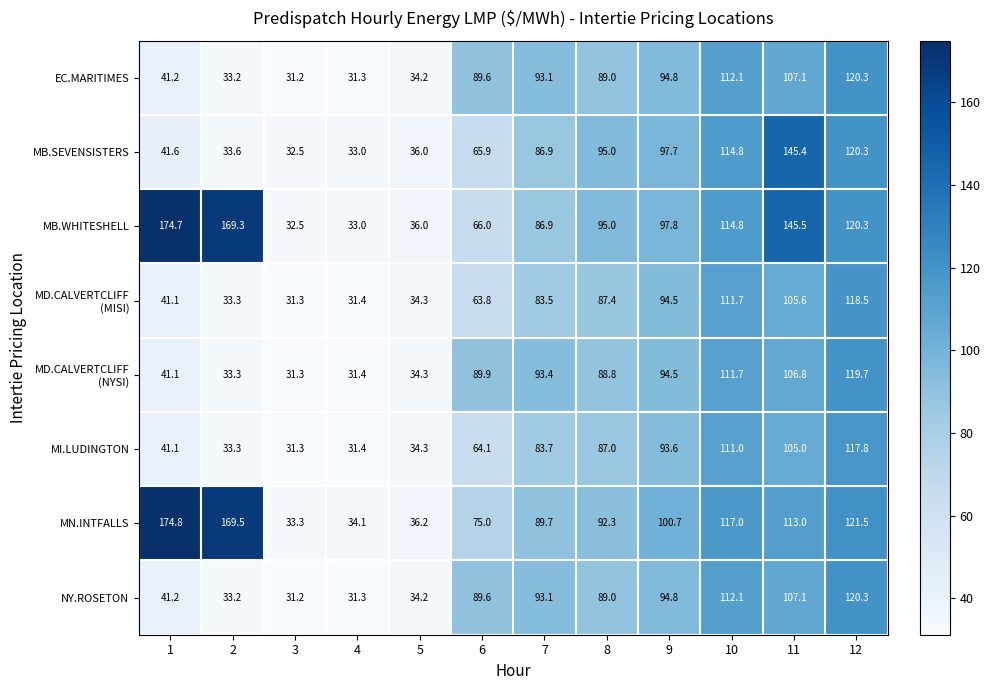

How many values in the MB.SEVENSISTERS series are below 86?

6